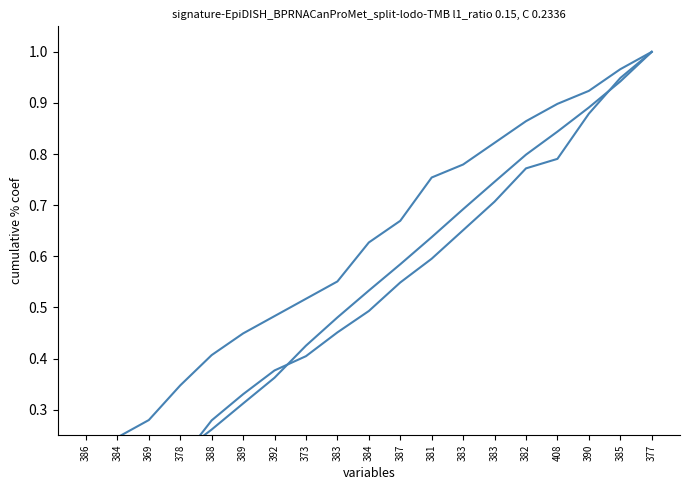

True or false: col_3 and col_2 intersect in this chart.

False